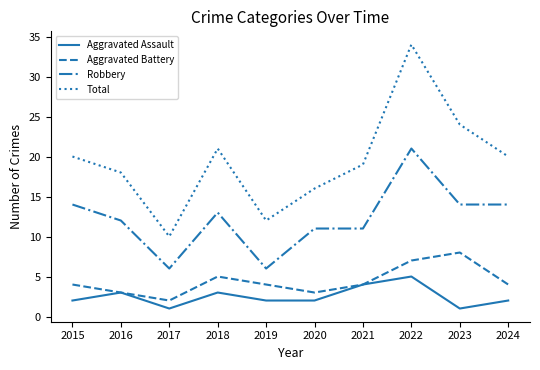

The Robbery series shows 3 at 2020. True or false?

False